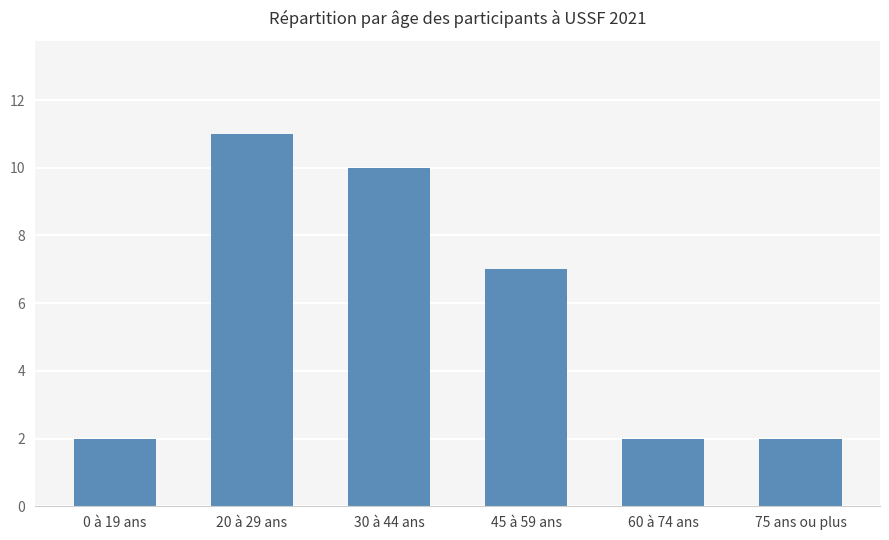

What is the greatest value displayed?

11